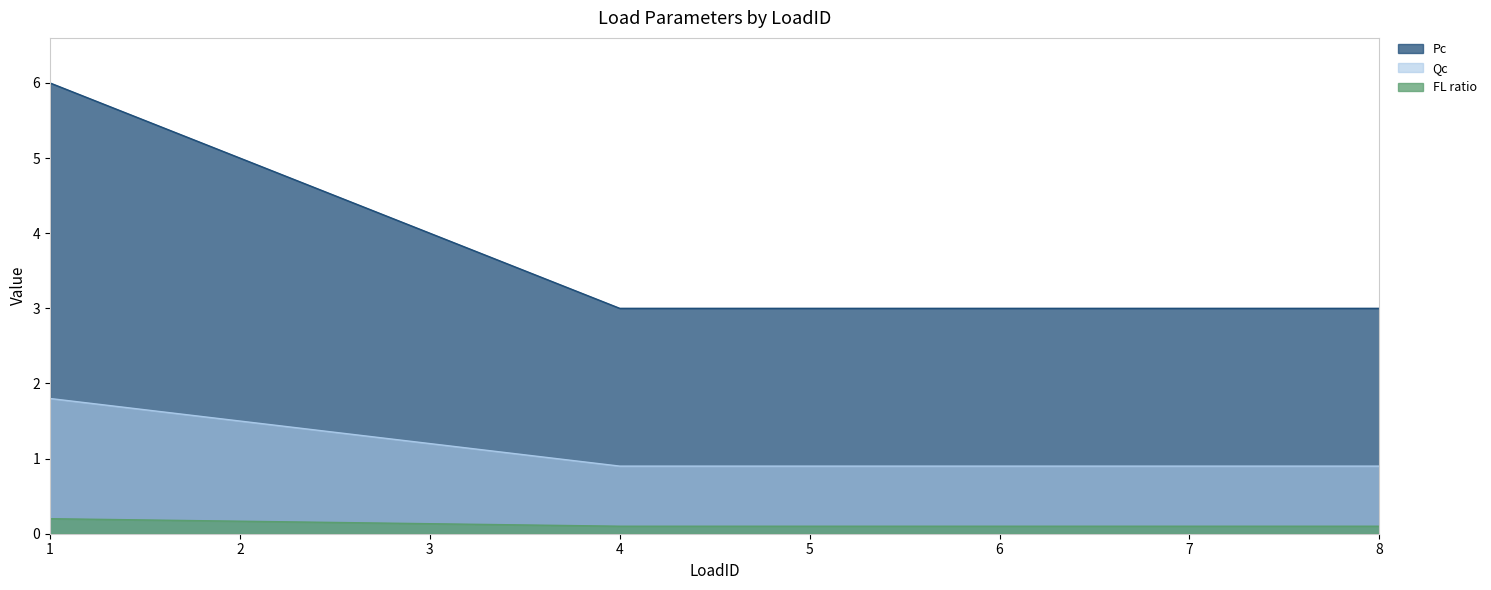

What is the difference between the second highest and second lowest values in the Qc series?

0.6